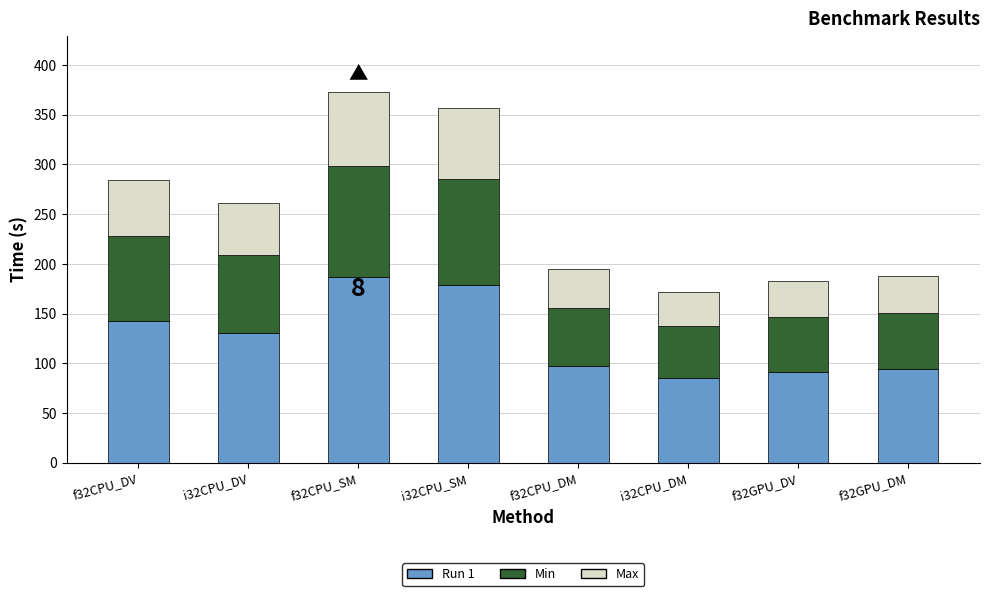

What is the difference between the maximum and minimum values in the Run 1 series?

100.9